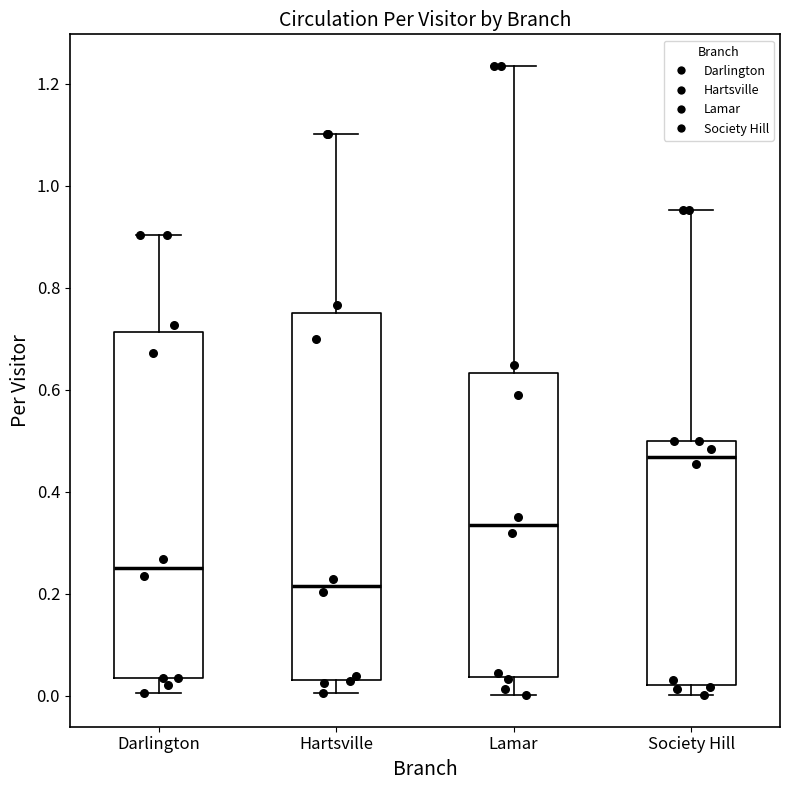

Which box is the tallest, from its lower edge to its upper edge?

Hartsville